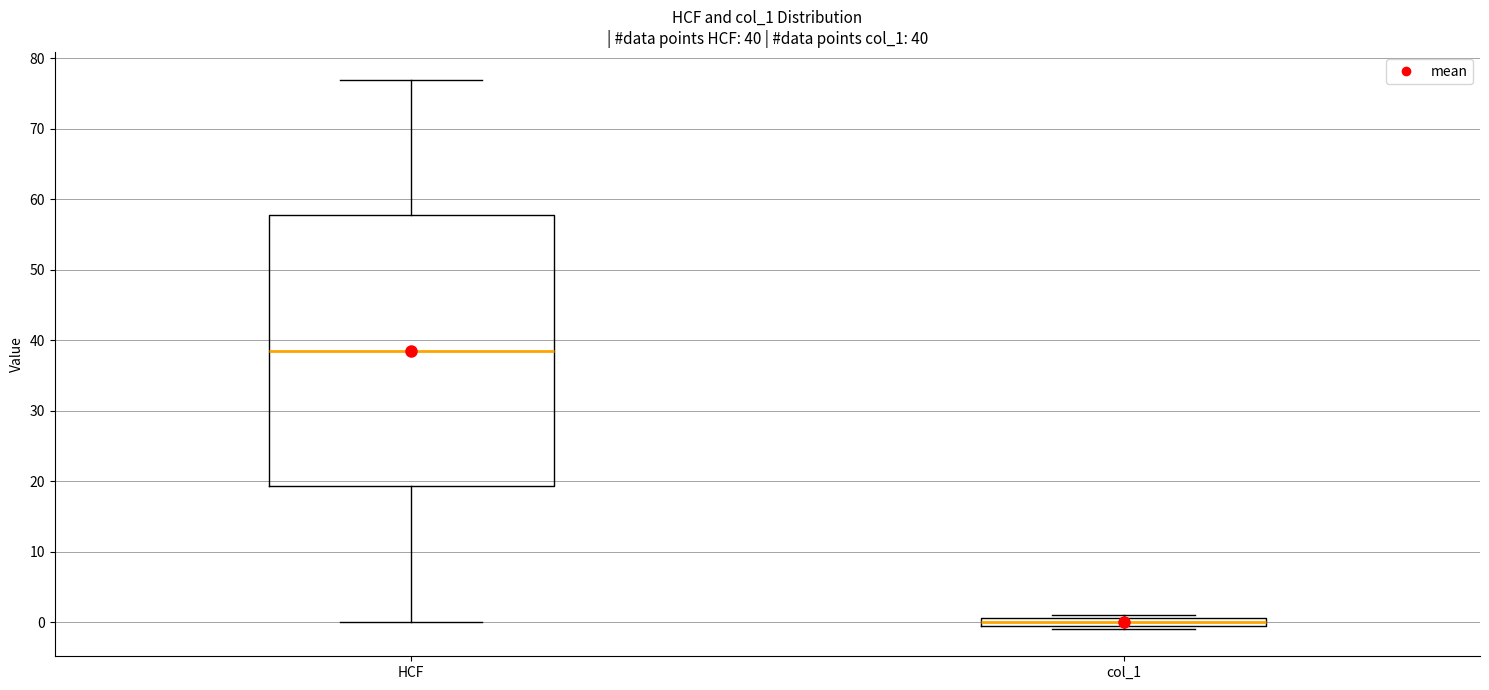

Comparing the boxes themselves (not the whiskers), which one is the tallest?

HCF